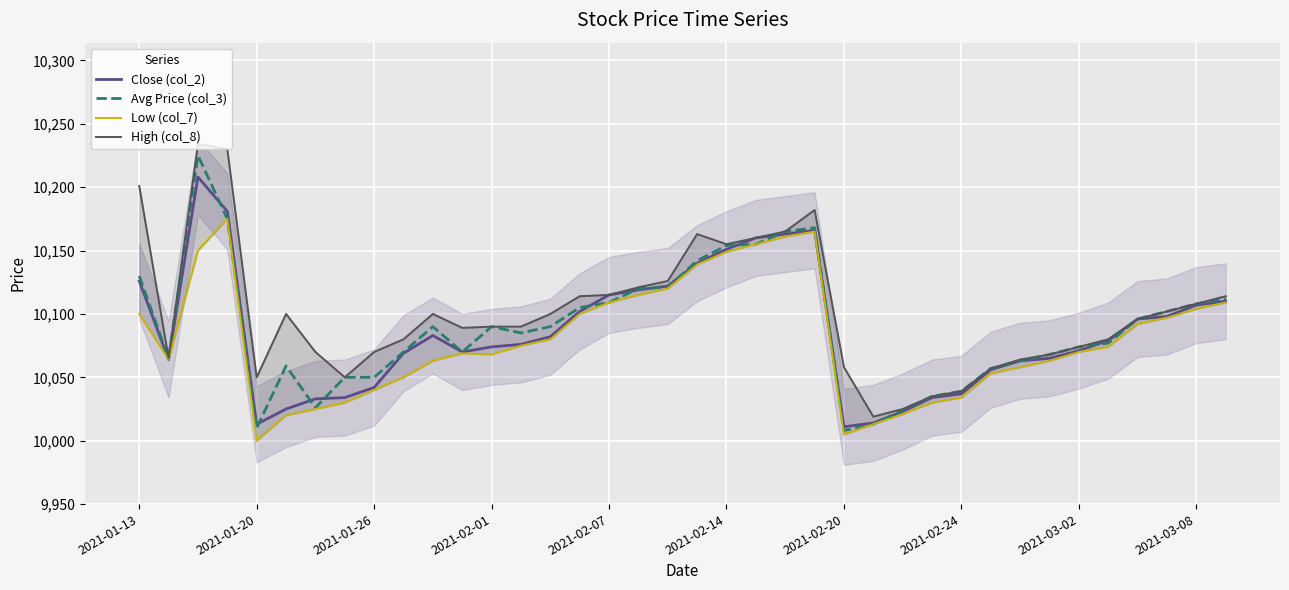

What is the difference between the second highest and minimum values in the High (col_8) series?

211